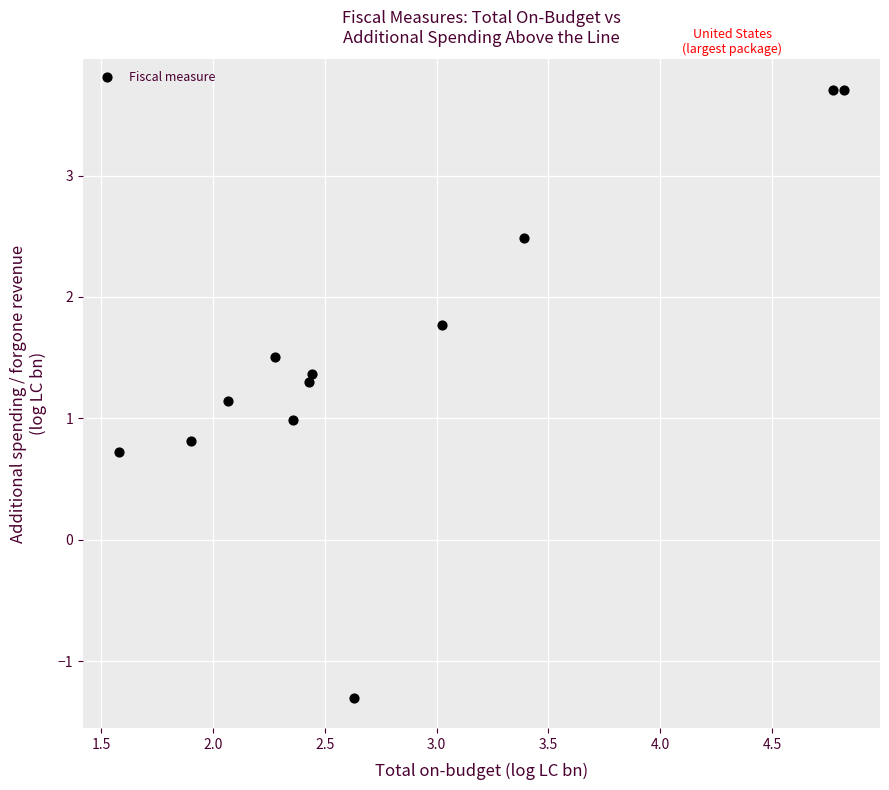

What is the range of Y values (max minus min)?

5.0